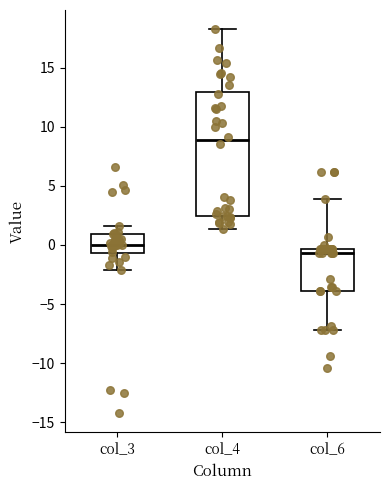

Where is the lower edge of the box for col_4 on the y-axis? The values are not printed on the chart, so give them approximately, as read against the axis.

2.5